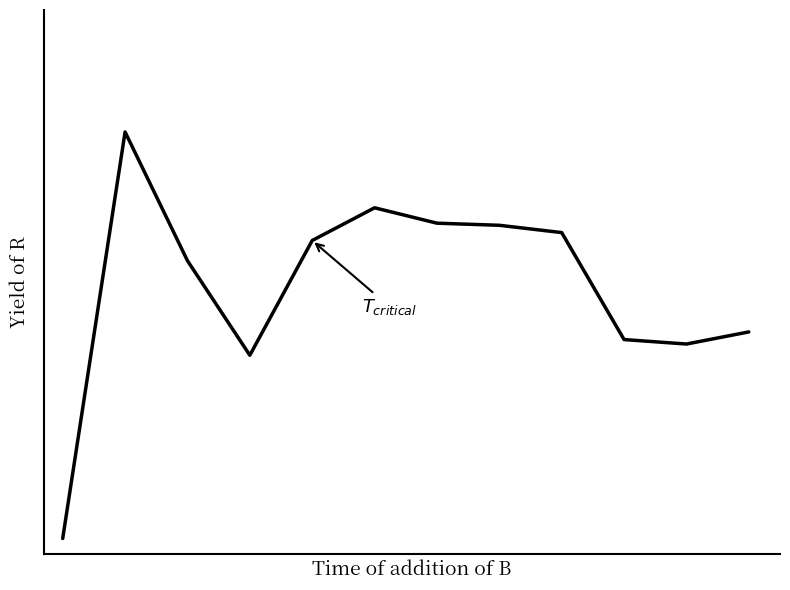

List the labels in order of value, smallest first.

0, 3, 10, 9, 11, 2, 4, 8, 7, 6, 5, 1